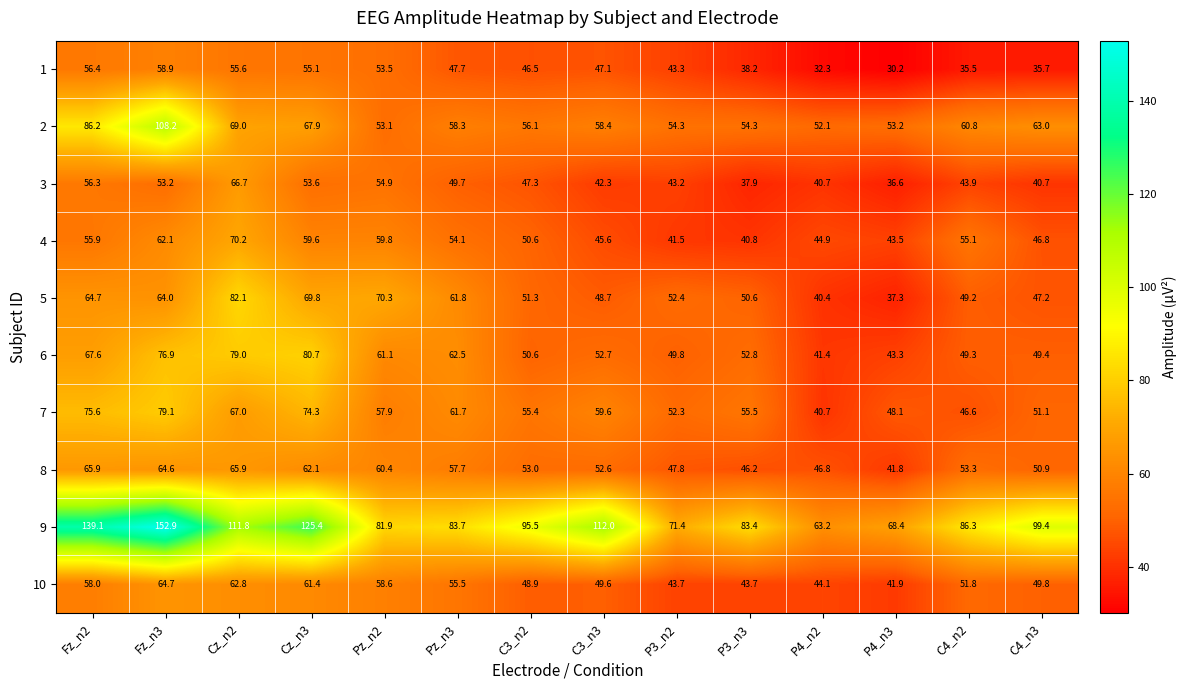

How many data points does each series have?

14